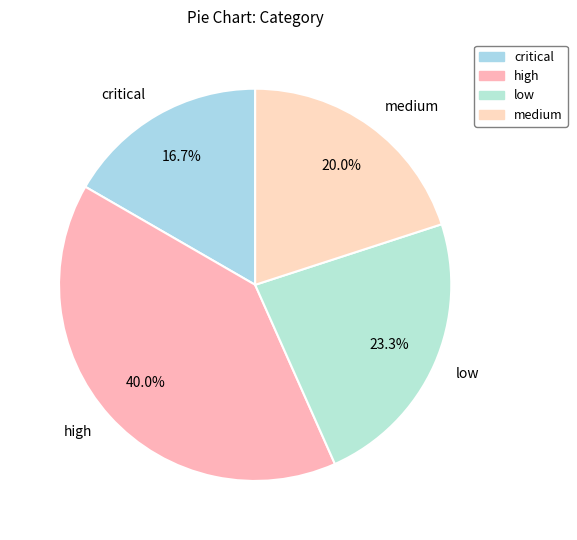

Is the sum of low and critical greater than half?

No